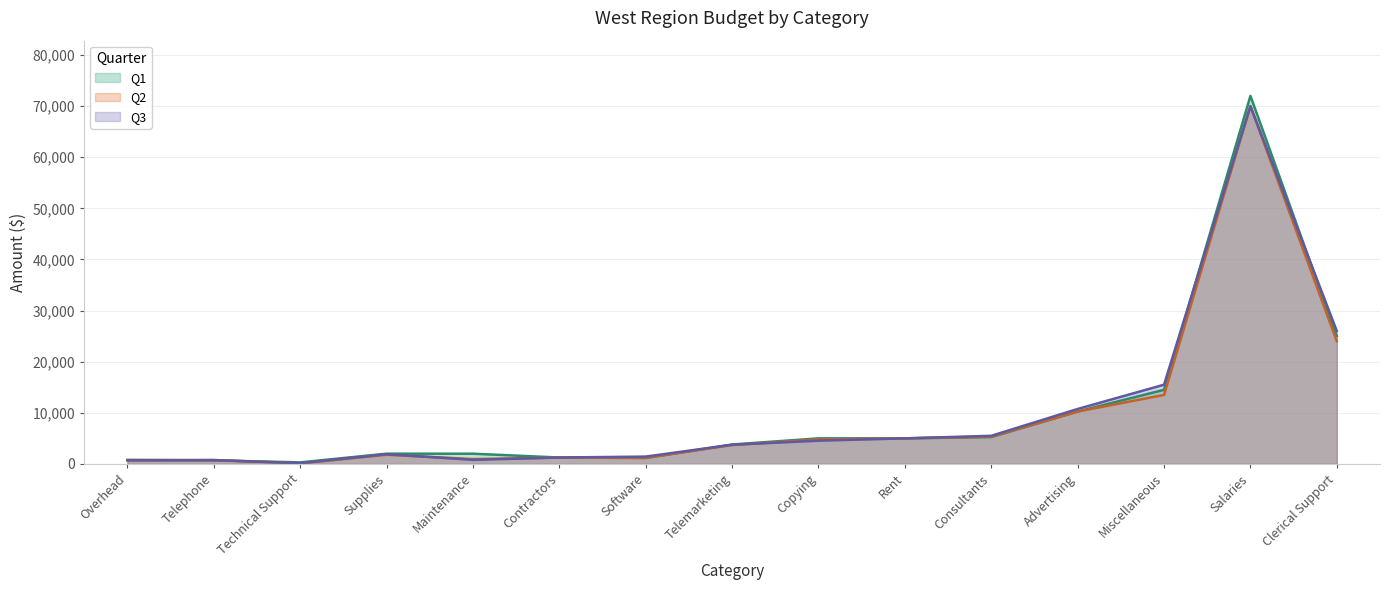

At which category does Q2 reach its first local peak?

Supplies